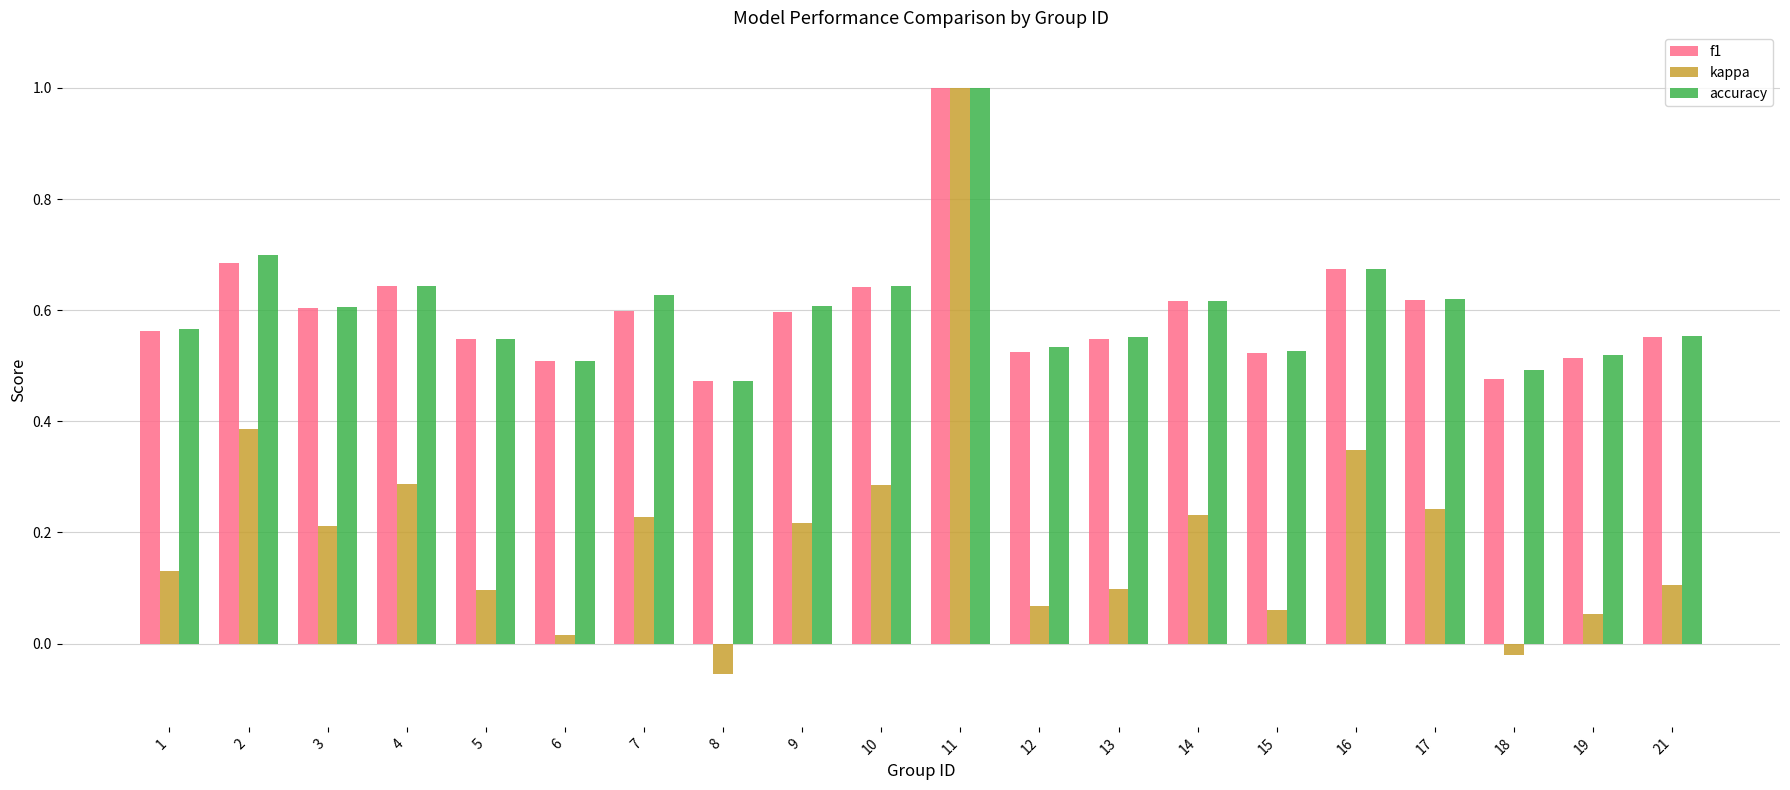

At which label is accuracy closest to 0?

8